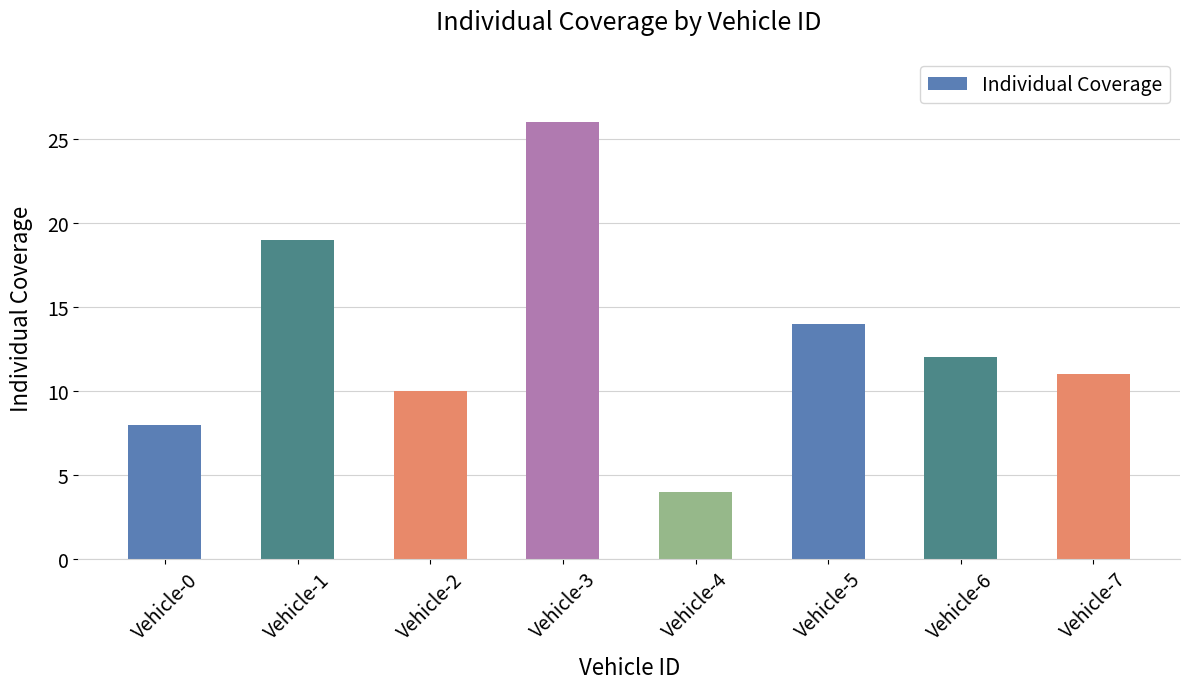

How many bars are there in total?

8